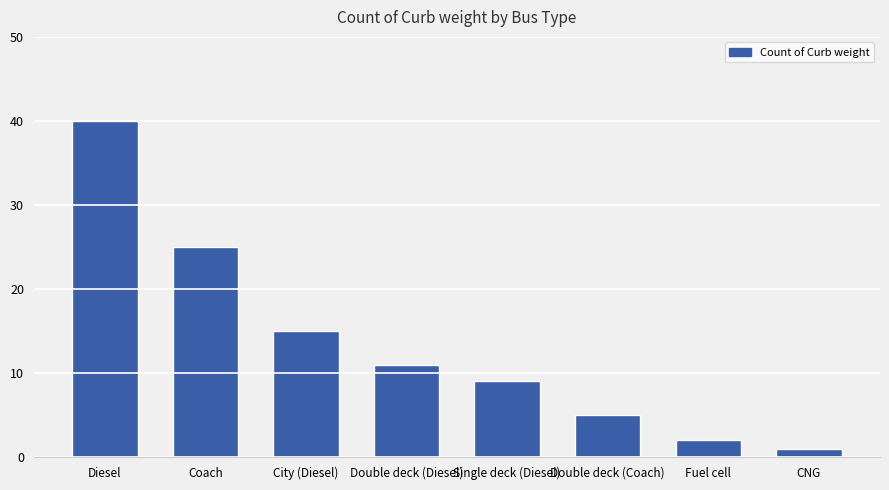

What is the value of the 8th bar from the left?

1